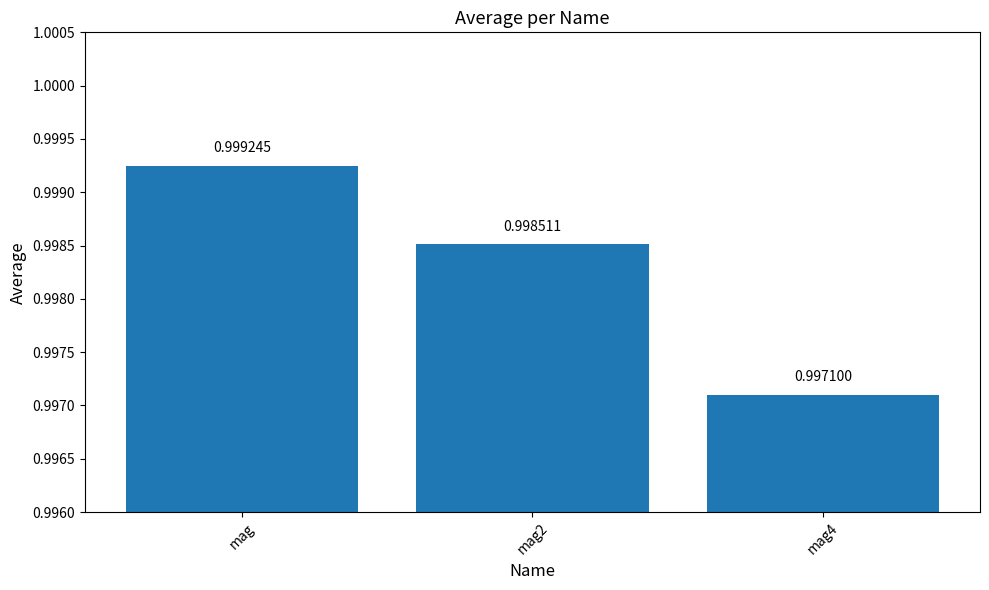

What position from the left is mag2?

2